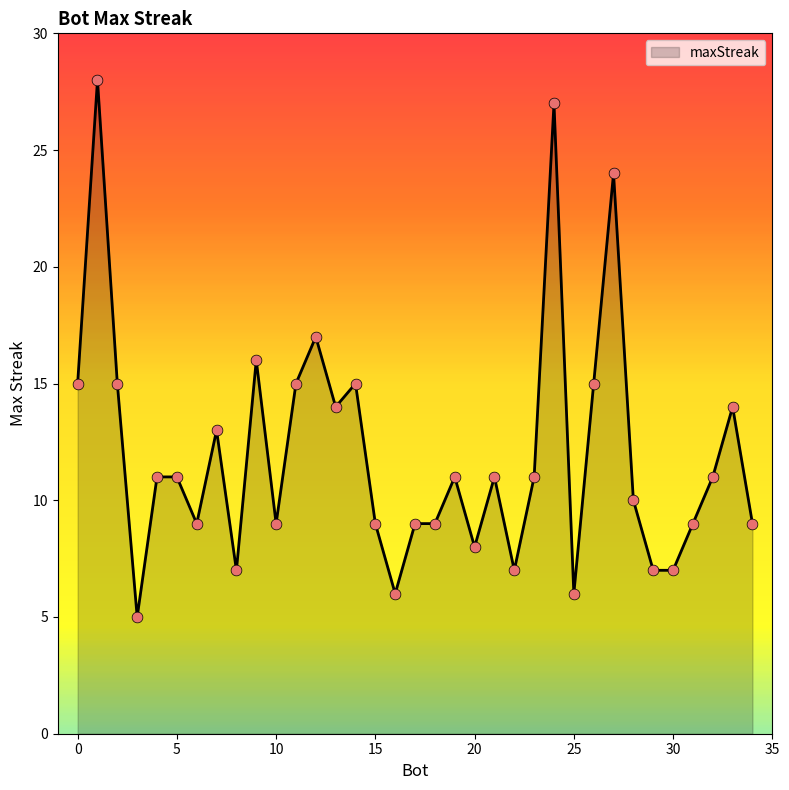

What is the minimum value shown in the chart?

5